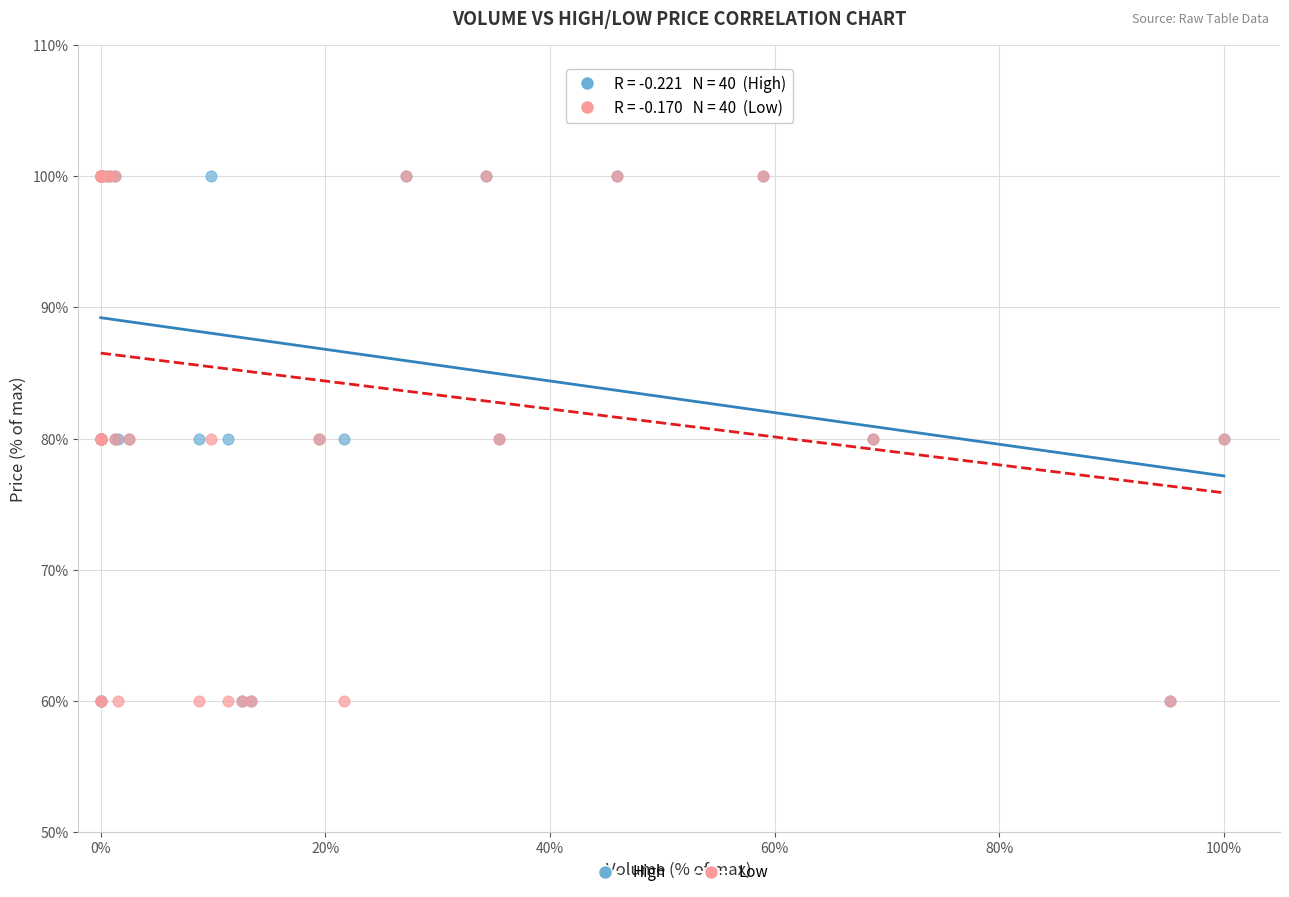

What are all the series names shown in the legend?

High, Low